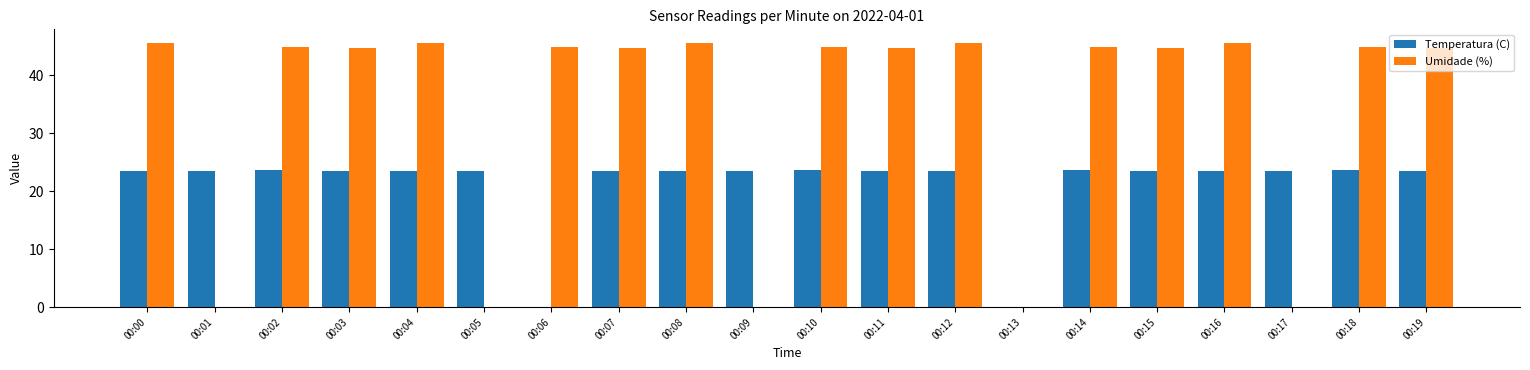

The Temperatura (C) series shows 9.5 at 00:05. True or false?

False